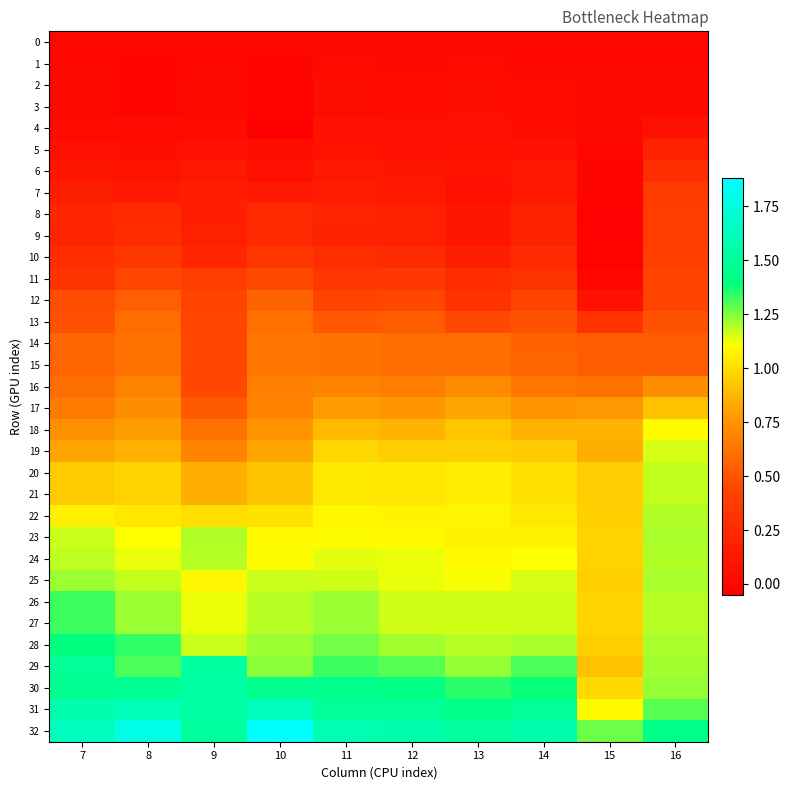

What is the total value across all series at 8?

23.3